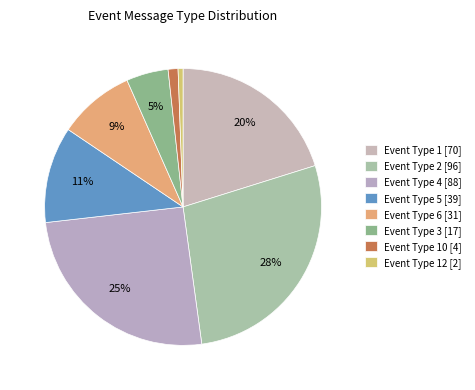

Count the number of slices in the pie.

8